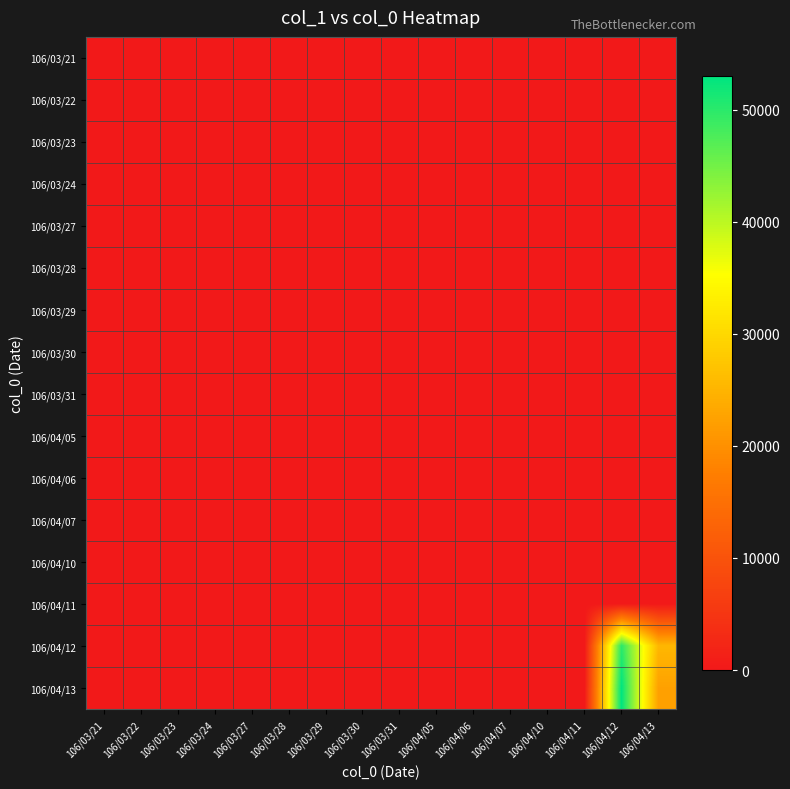

At which category does the chart reach its minimum across all series?

106/03/21